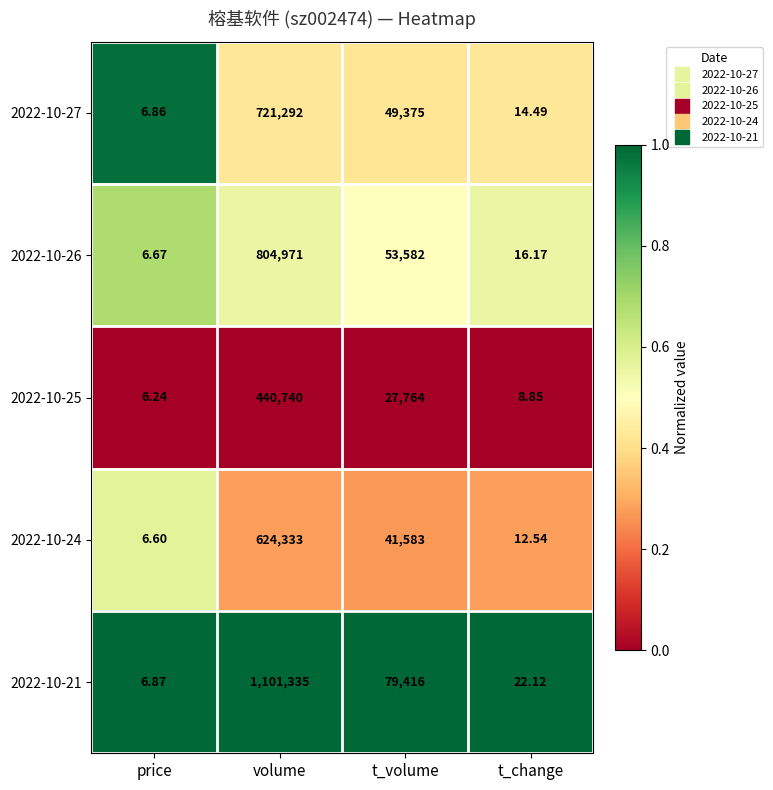

Rank the categories by 2022-10-27 value from lowest to highest.

price, t_change, t_volume, volume